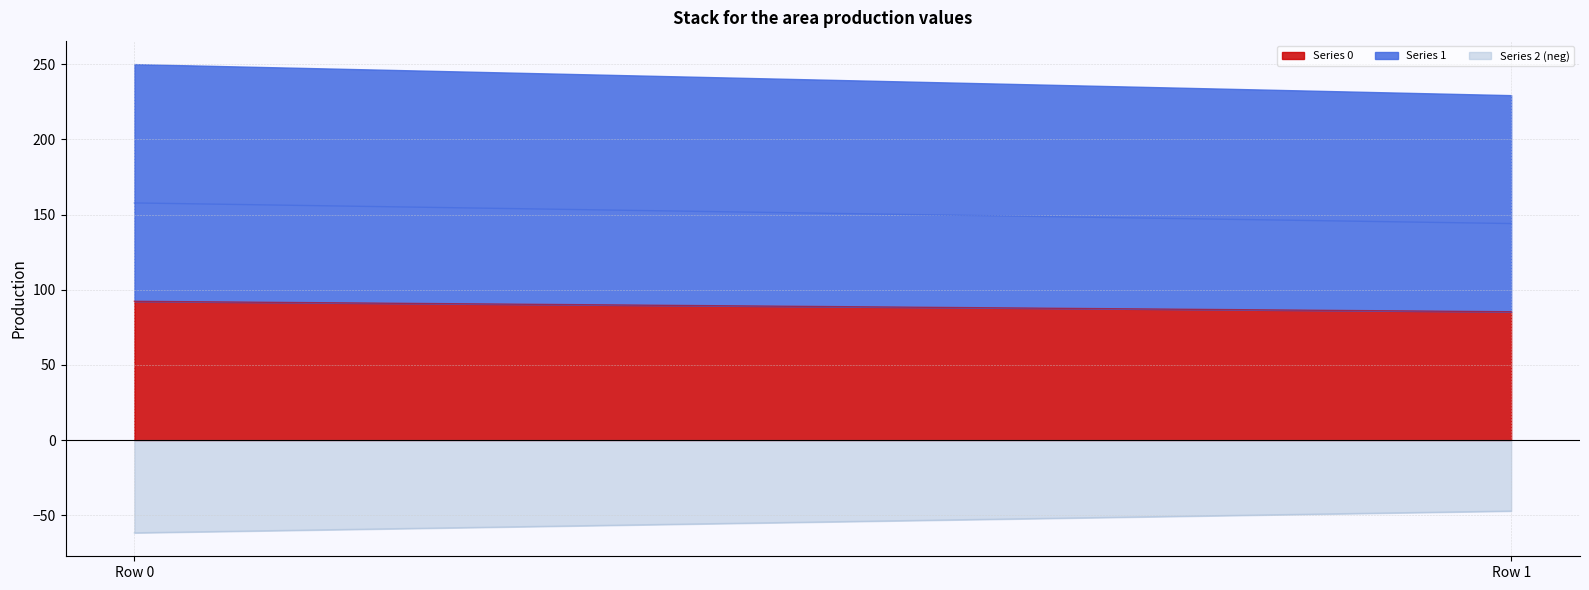

Rank the series by their maximum value, from lowest to highest.

2, 0, 1